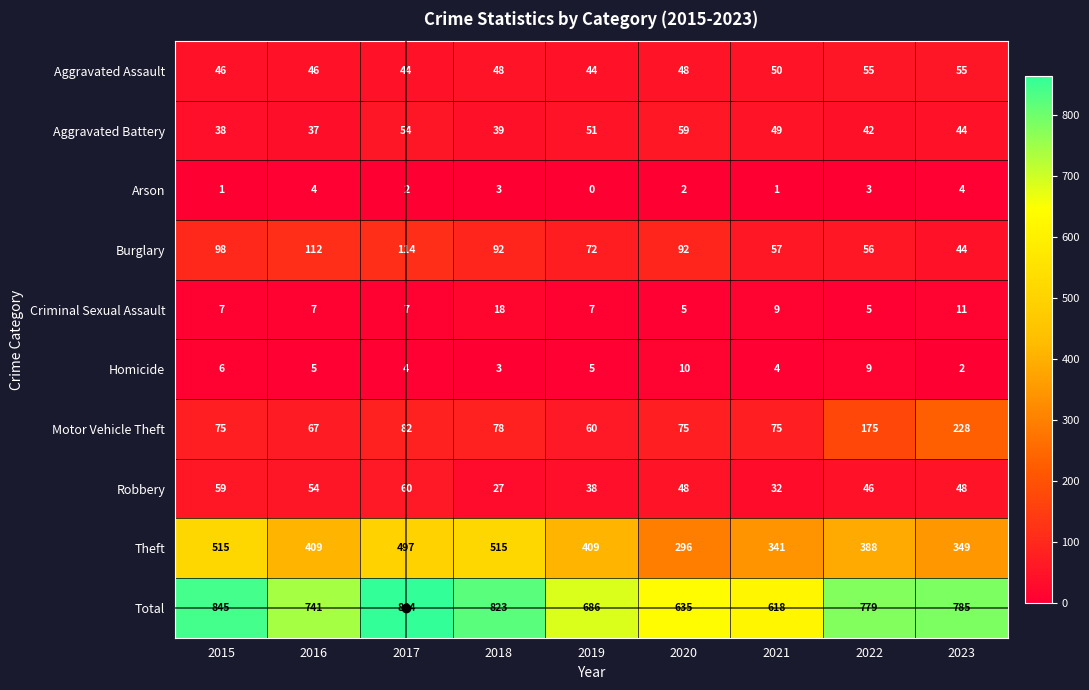

At 2017, list the series in order from largest to smallest.

Total, Theft, Burglary, Motor Vehicle Theft, Robbery, Aggravated Battery, Aggravated Assault, Criminal Sexual Assault, Homicide, Arson